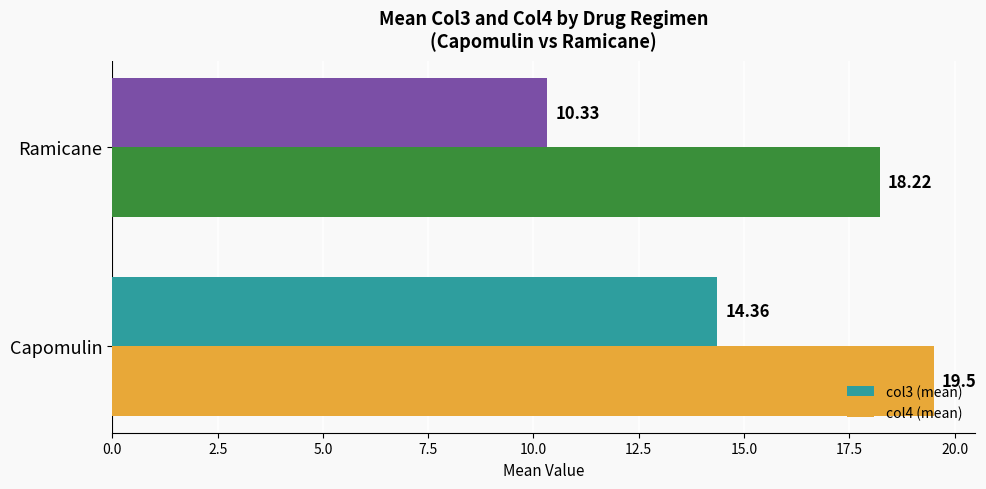

At which label does col4 (mean) reach its peak?

Capomulin